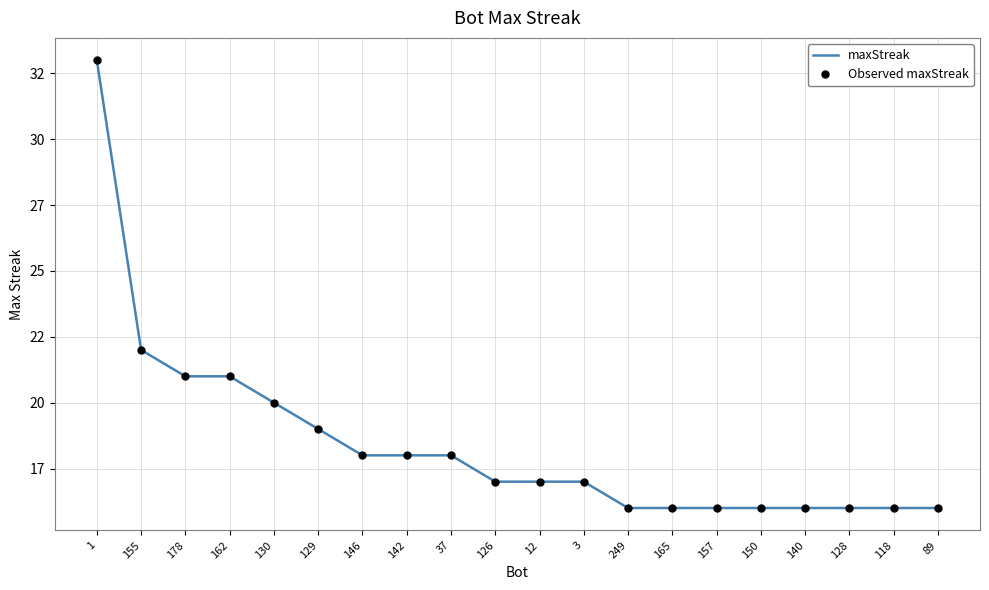

The value of maxStreak at 126 is 17. True or false?

True